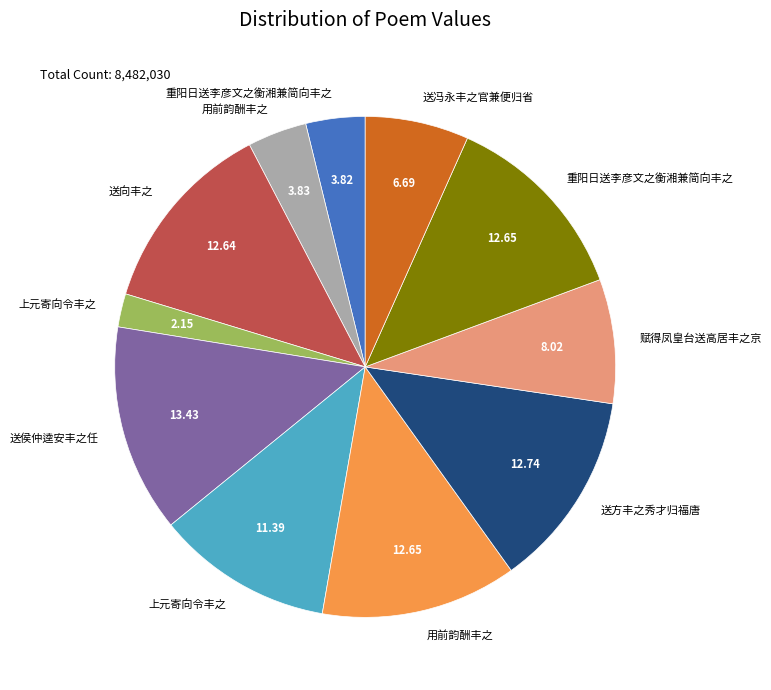

Is there a majority slice in this chart?

No